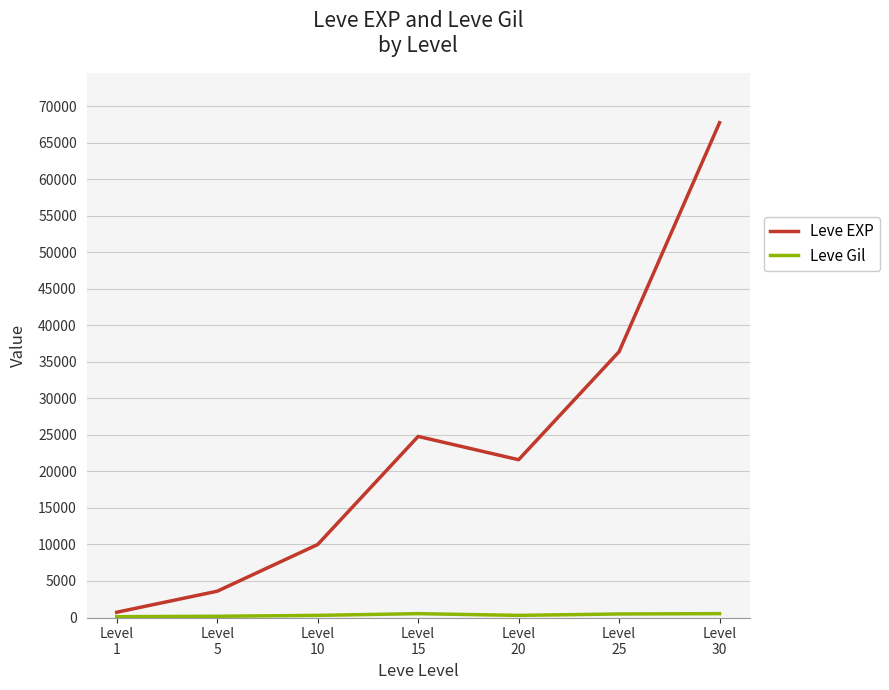

How many lines are shown in the chart?

2